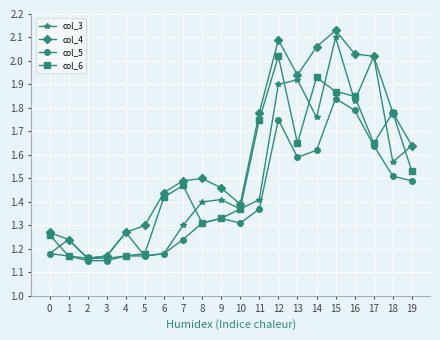

At which category does col_3 reach its first local peak?

1